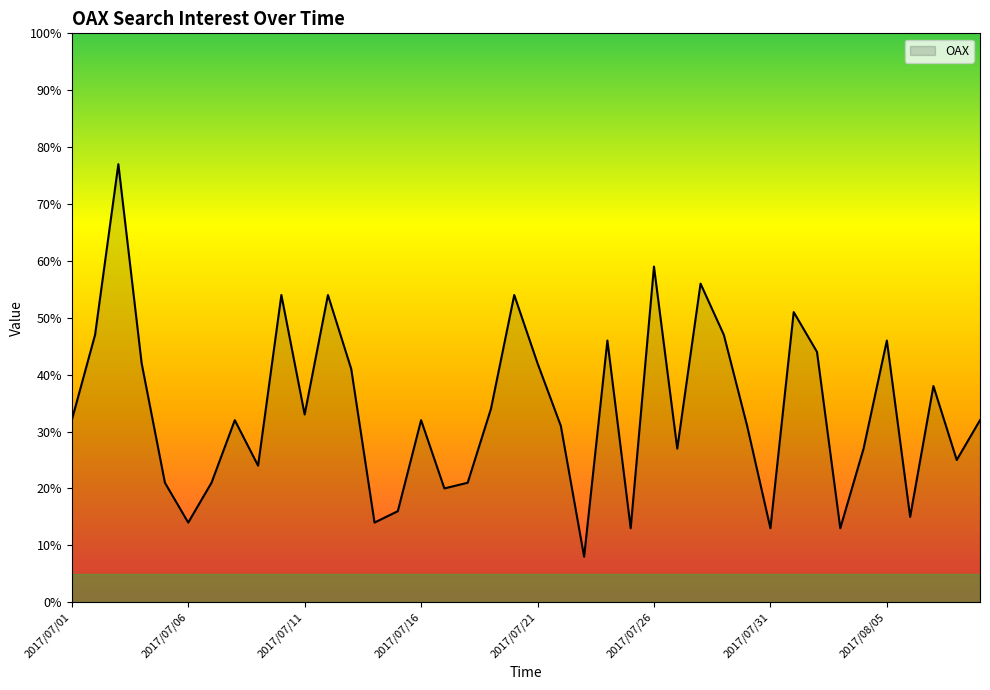

Count the number of data series in this chart.

1